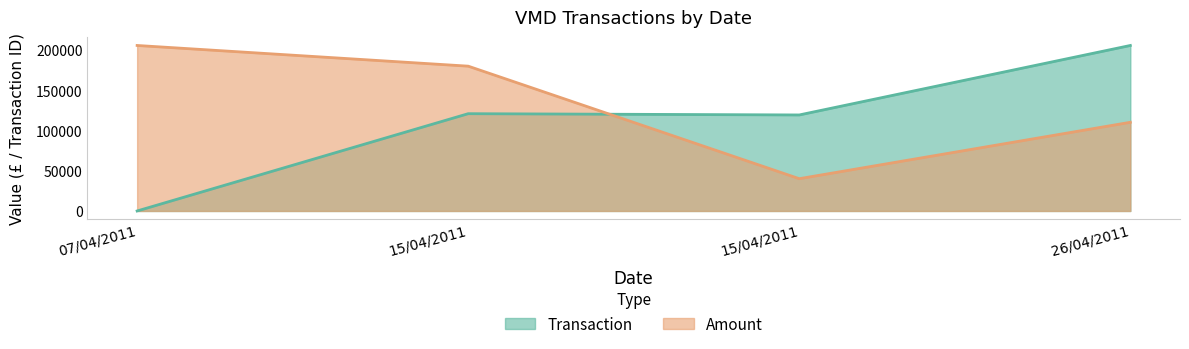

Where do Transaction and Amount first cross each other?

15/04/2011 and 15/04/2011